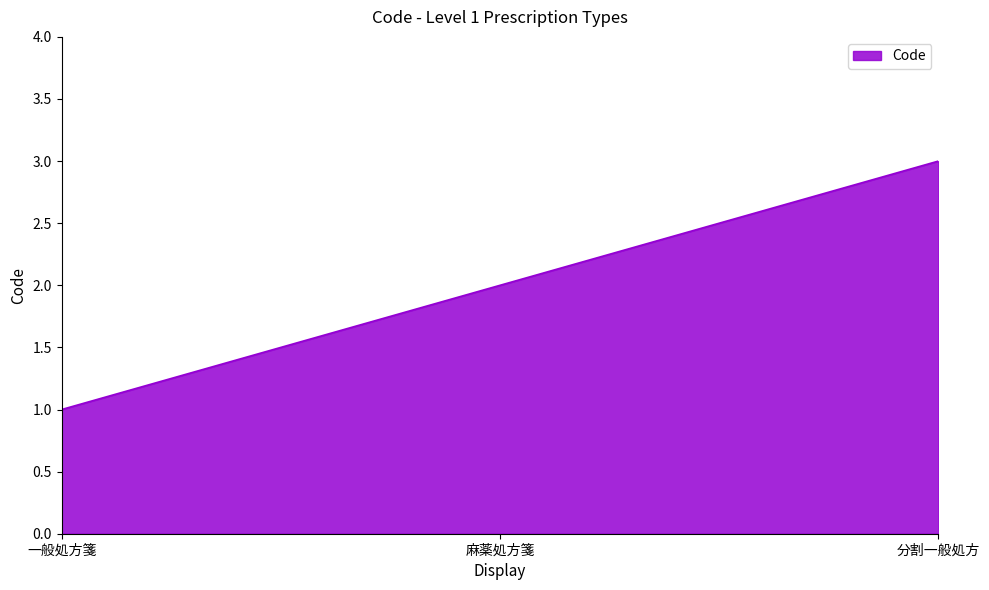

What position from the left is 麻薬処方箋?

2